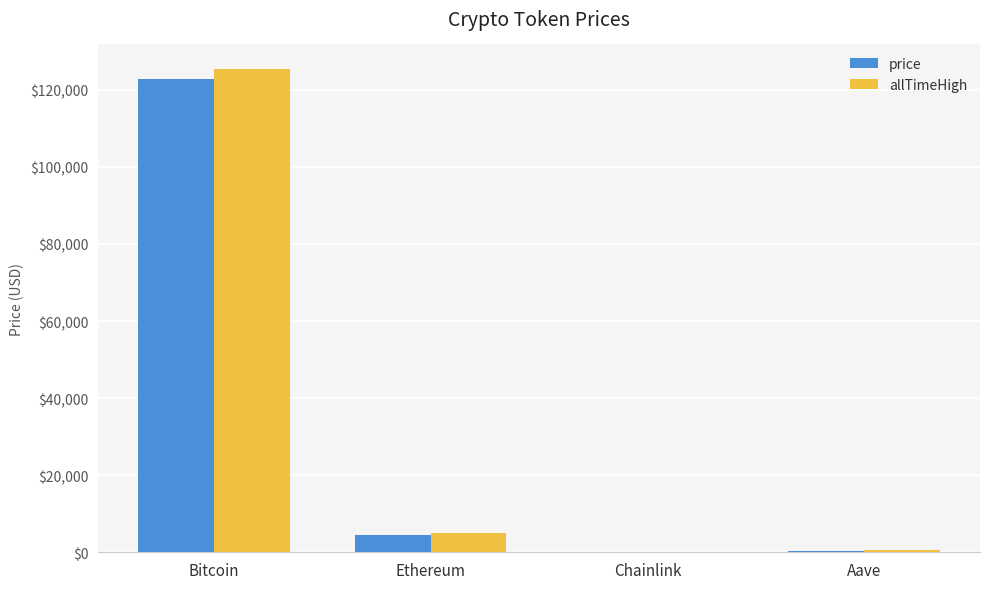

Which category has the highest value in the allTimeHigh series?

Bitcoin